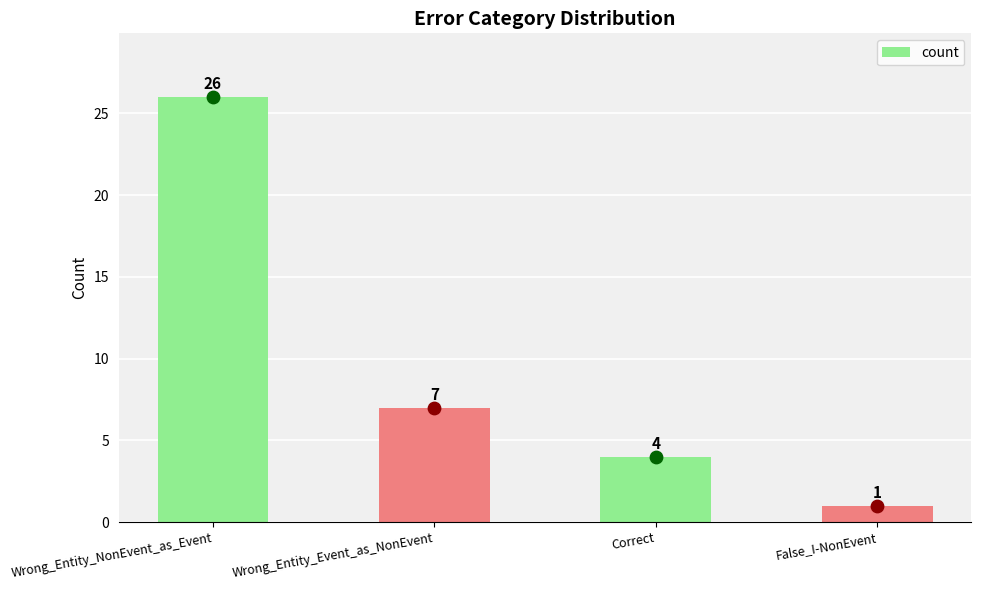

Between Wrong_Entity_NonEvent_as_Event and Wrong_Entity_Event_as_NonEvent, which is larger?

Wrong_Entity_NonEvent_as_Event